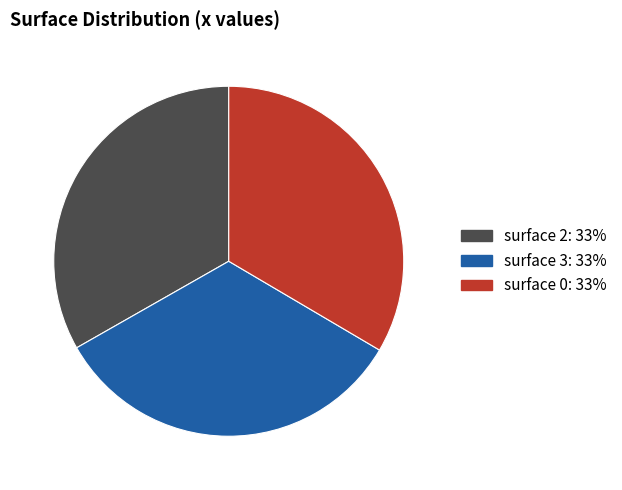

Is there any slice that represents more than half of the pie?

No